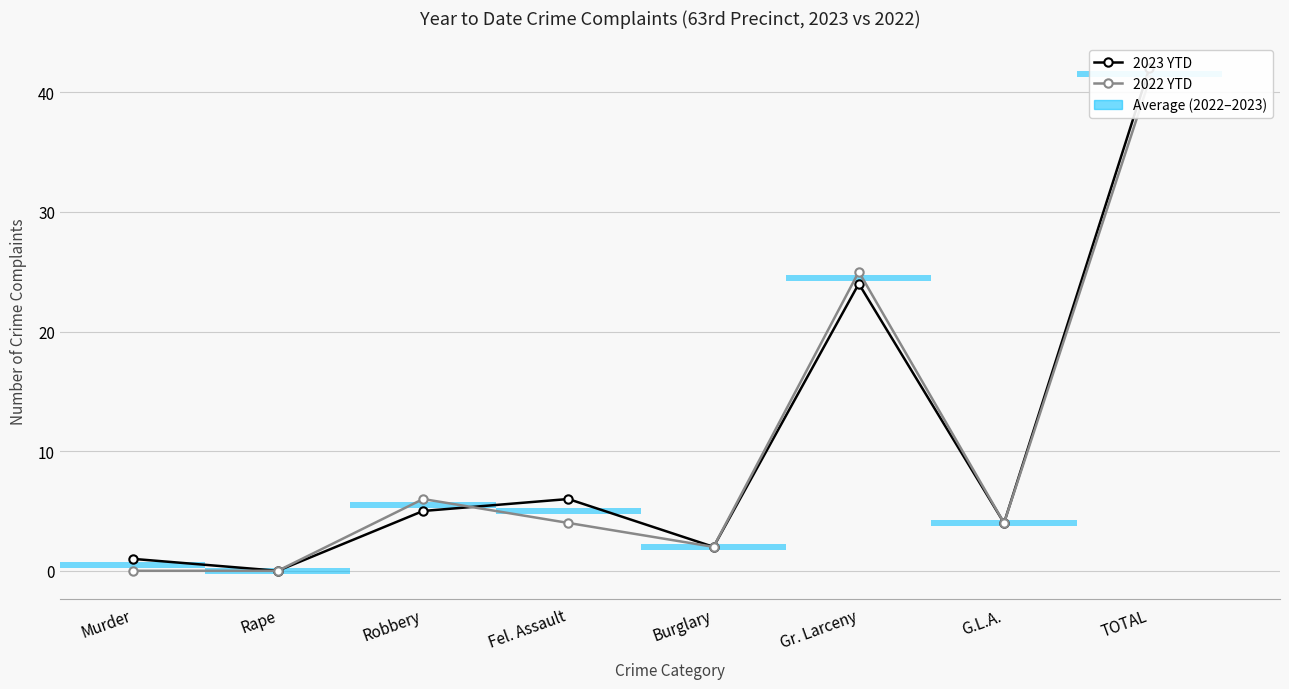

What is the difference between the 2023 YTD values at G.L.A. and Robbery?

1